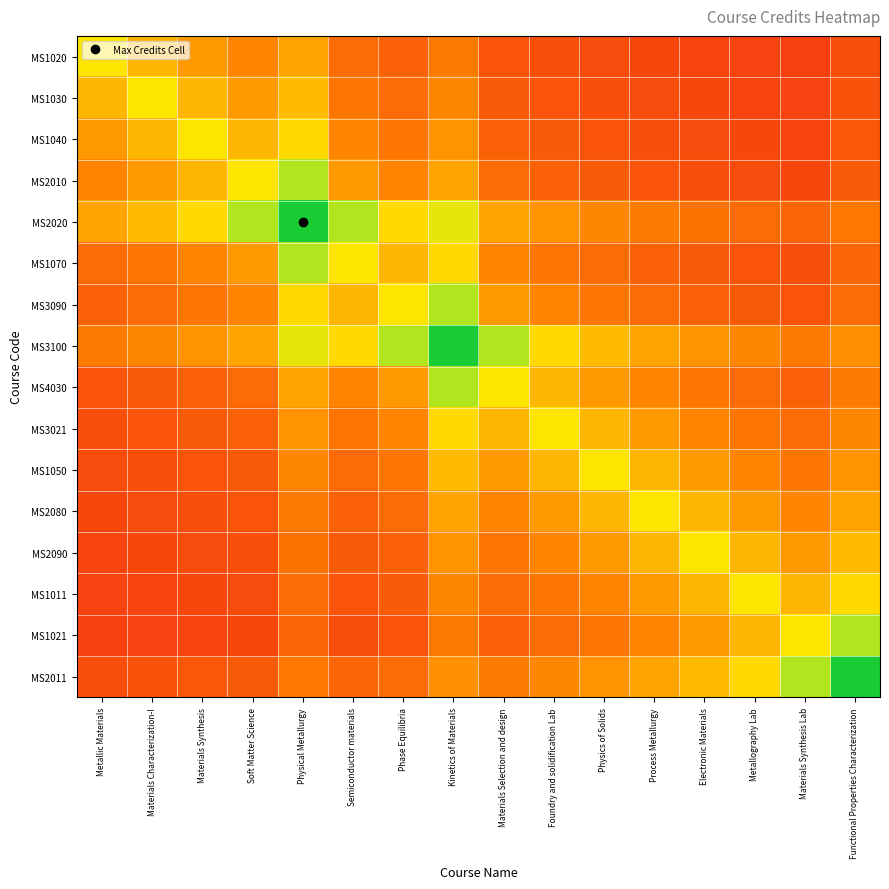

At Materials Selection and design, list the series in order from largest to smallest.

MS3100, MS4030, MS3021, MS2020, MS3090, MS1050, MS1070, MS2080, MS2011, MS2090, MS2010, MS1011, MS1040, MS1021, MS1030, MS1020